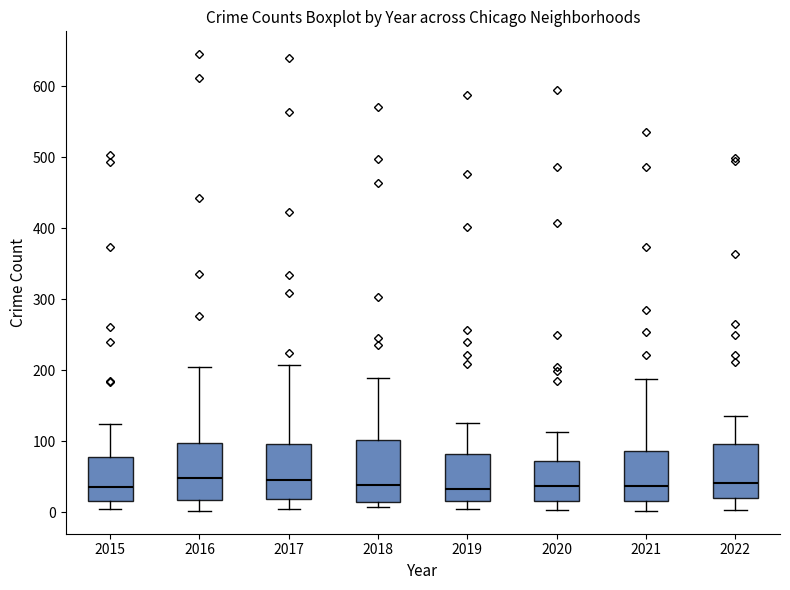

Reading left to right, read every box against the y-axis: the position of its median line, the range the box covers, and the ends of its whiskers. The values are not printed on the chart, so give them approximately, as read against the axis.

2015: median 40, box 20 to 80, whiskers 0 to 130
2016: median 50, box 20 to 100, whiskers 0 to 210
2017: median 50, box 20 to 100, whiskers 0 to 210
2018: median 40, box 10 to 100, whiskers 10 (just below the box's lower edge) to 190
2019: median 30, box 20 to 80, whiskers 10 to 130
2020: median 40, box 20 to 70, whiskers 0 to 110
2021: median 40, box 20 to 90, whiskers 0 to 190
2022: median 40, box 20 to 100, whiskers 0 to 140